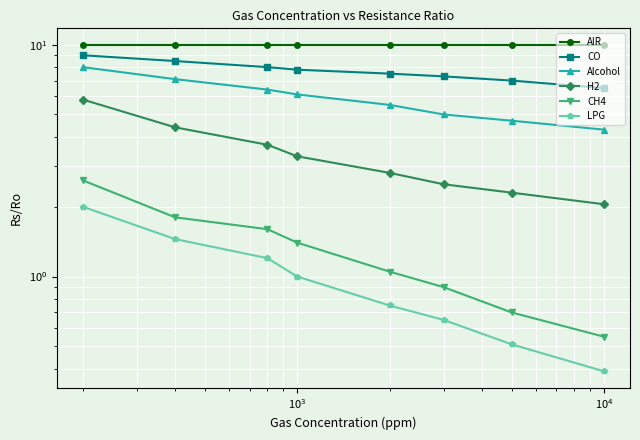

How many lines are shown in the chart?

6